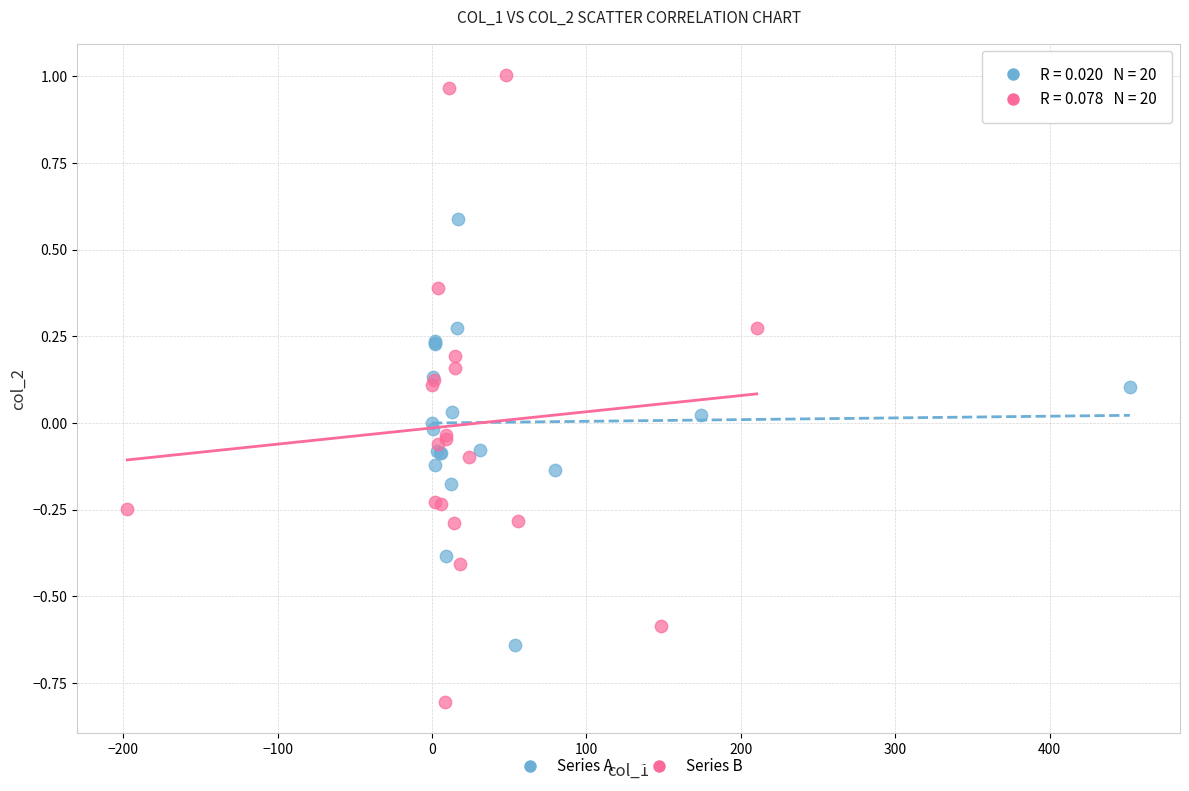

Which series contains the lowest Y value?

Series B